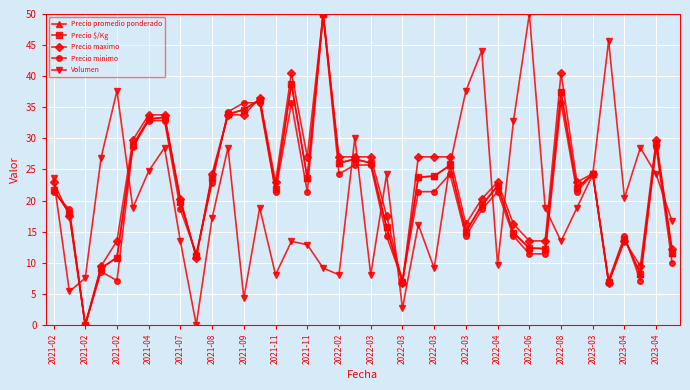

True or false: Precio $/Kg has more than 0 points higher than both neighbors.

True